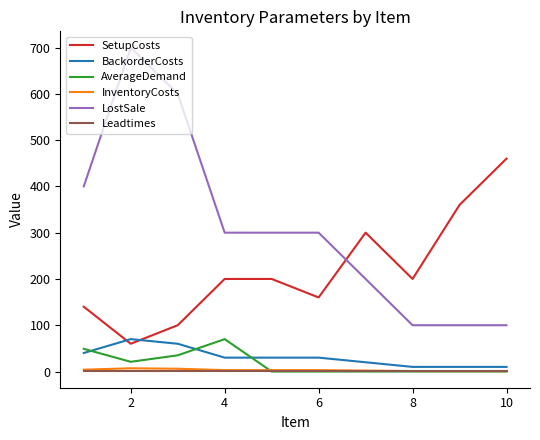

What is the maximum value shown in the chart?

700